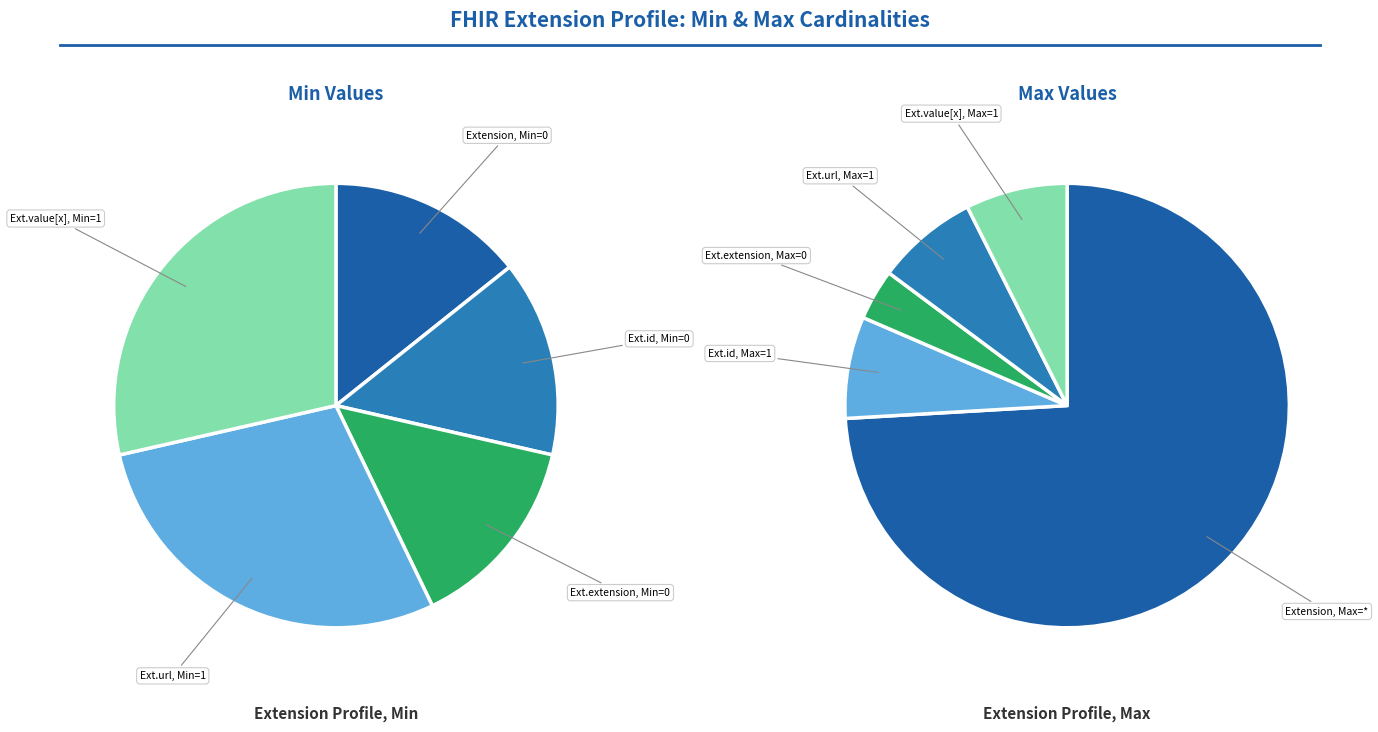

Which category has the smallest portion of the pie?

Extension